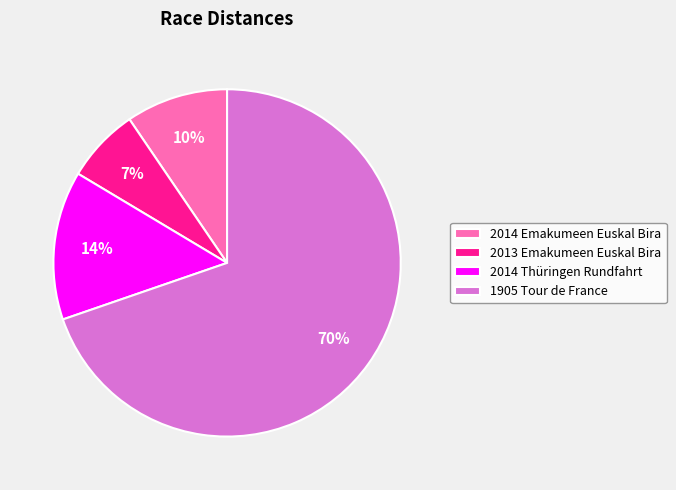

What is the ratio of the value at 2013 Emakumeen Euskal Bira to the value at 2014 Emakumeen Euskal Bira?

0.7